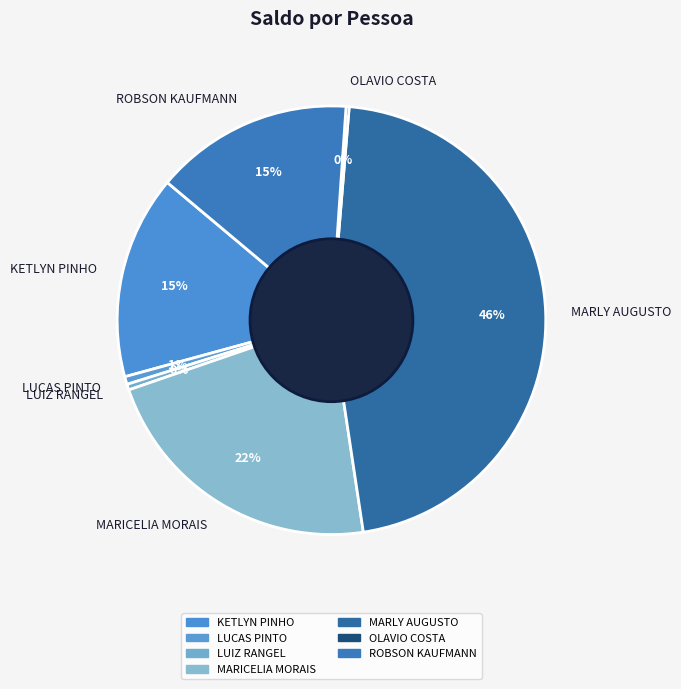

Do MARLY AUGUSTO and KETLYN PINHO together represent more than half of the pie?

Yes